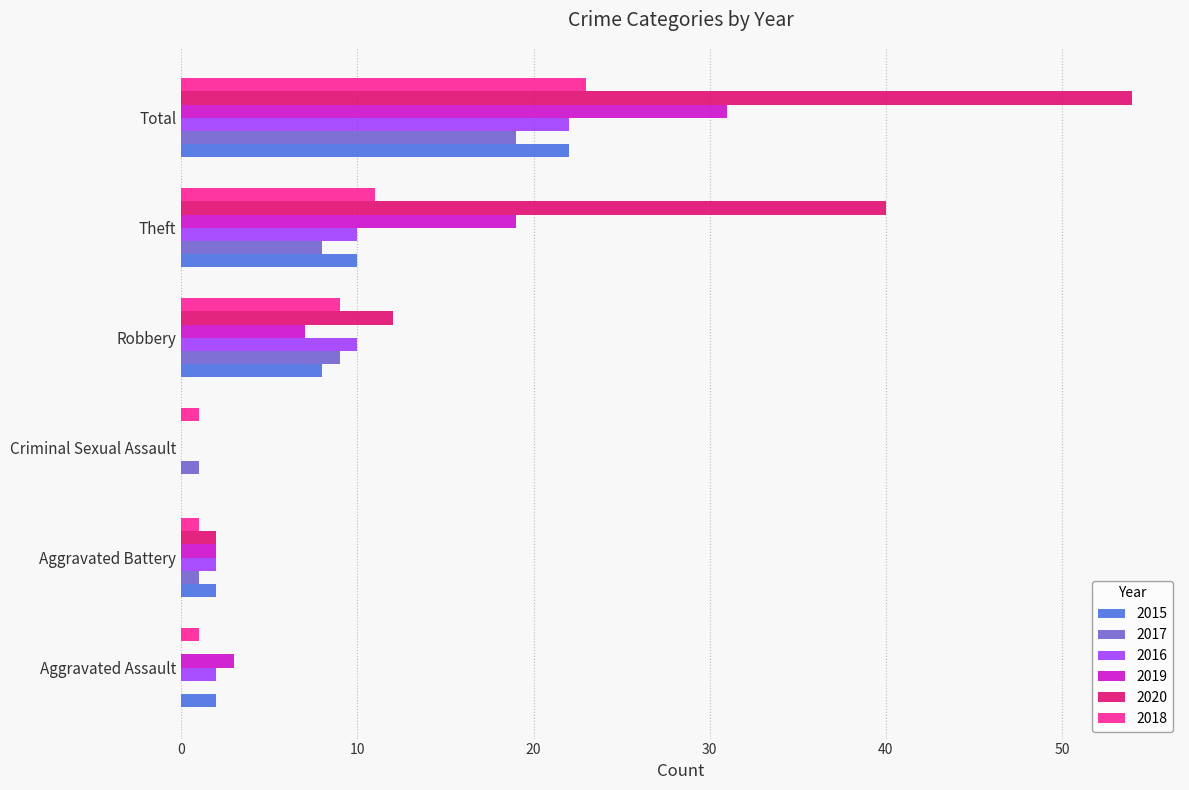

The value of 2016 at Total is 22. True or false?

True